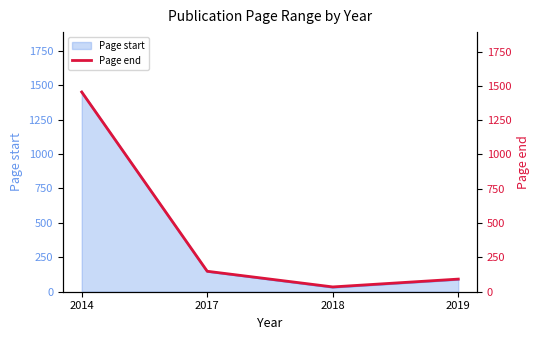

What is the sum of all values?

1731